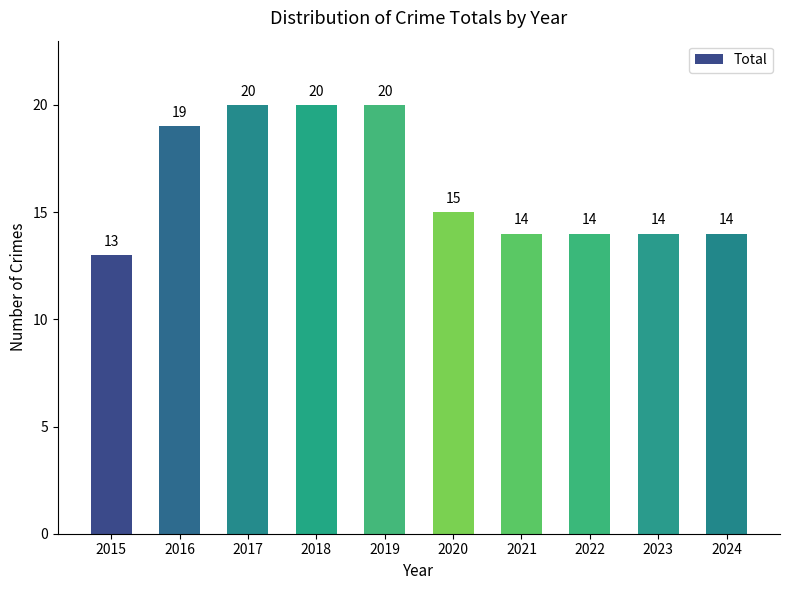

Does the chart contain any negative values?

No